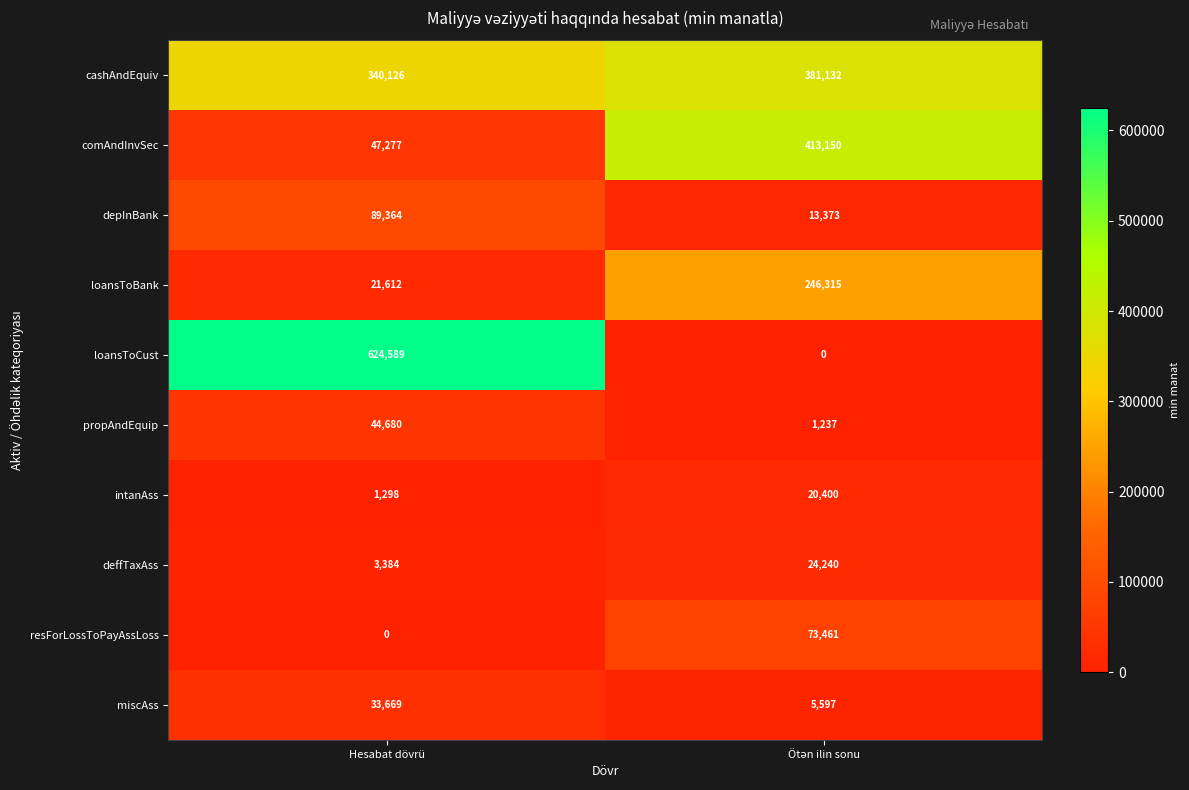

At which category is the sum across all series the highest?

Hesabat dövrü